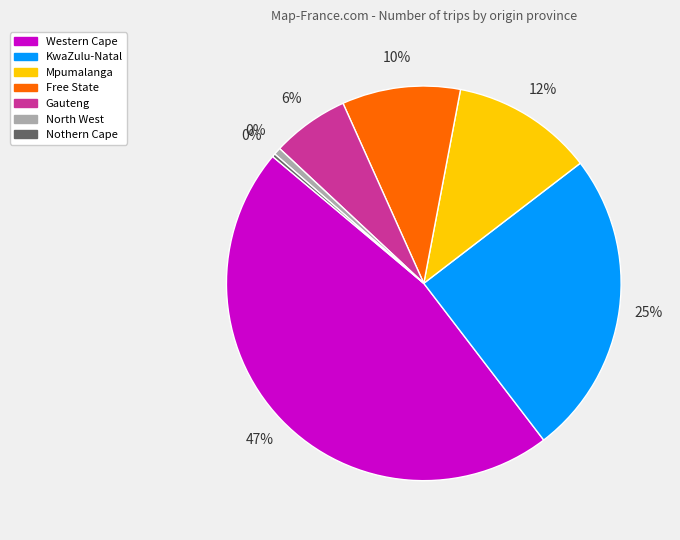

How many slices are in this pie chart?

7